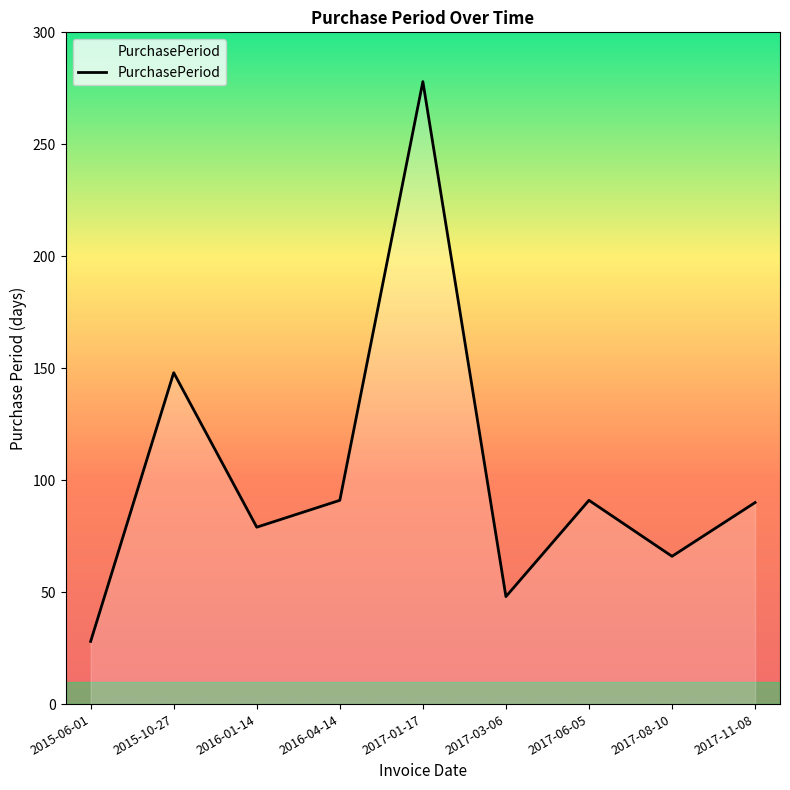

What is the change in value from 2017-06-05 to 2017-08-10?

-25